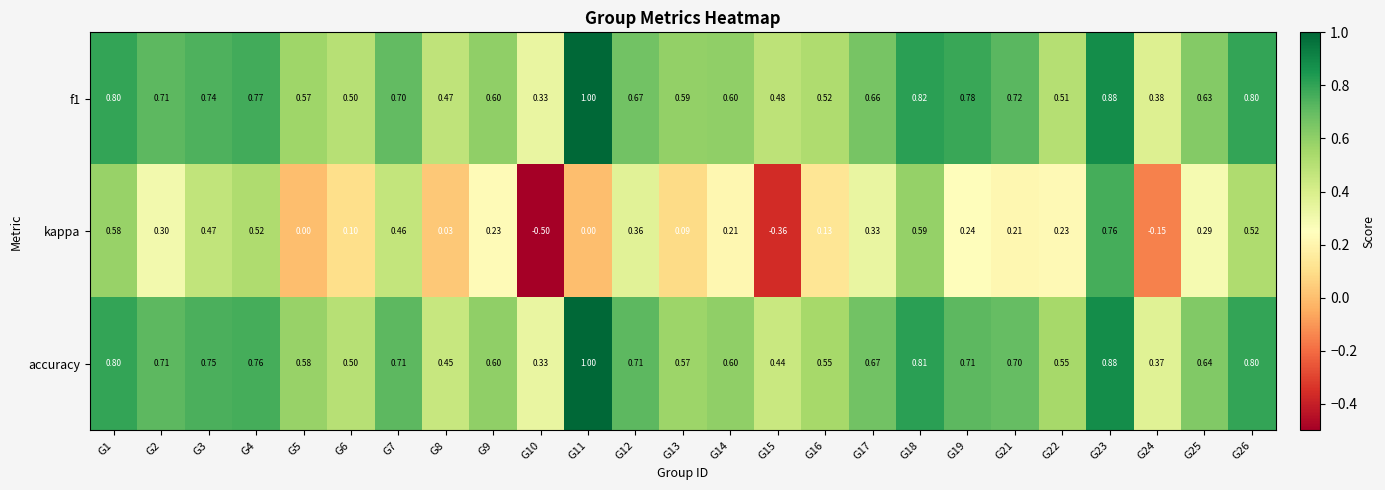

Is the value of kappa at G4 greater than the value of f1 at G22?

Yes